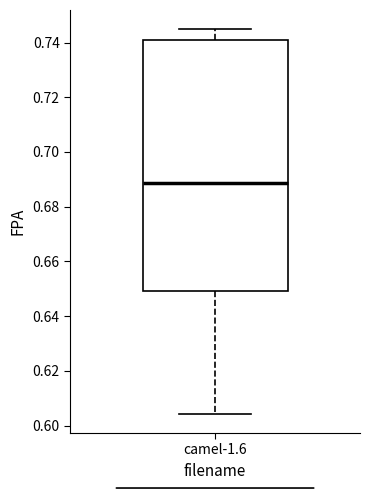

Where does the upper whisker of the box for camel-1.6 end on the y-axis? The values are not printed on the chart, so give them approximately, as read against the axis.

0.744